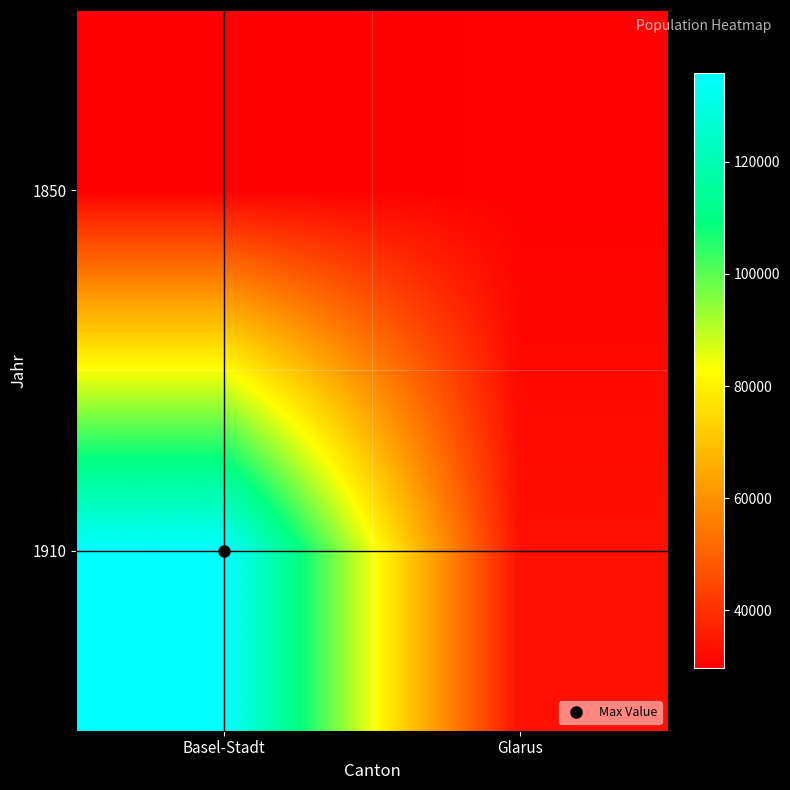

Reading left to right, extract all data points from this chart.

1850: Basel-Stadt=29698	Glarus=30213
1910: Basel-Stadt=135918	Glarus=33316